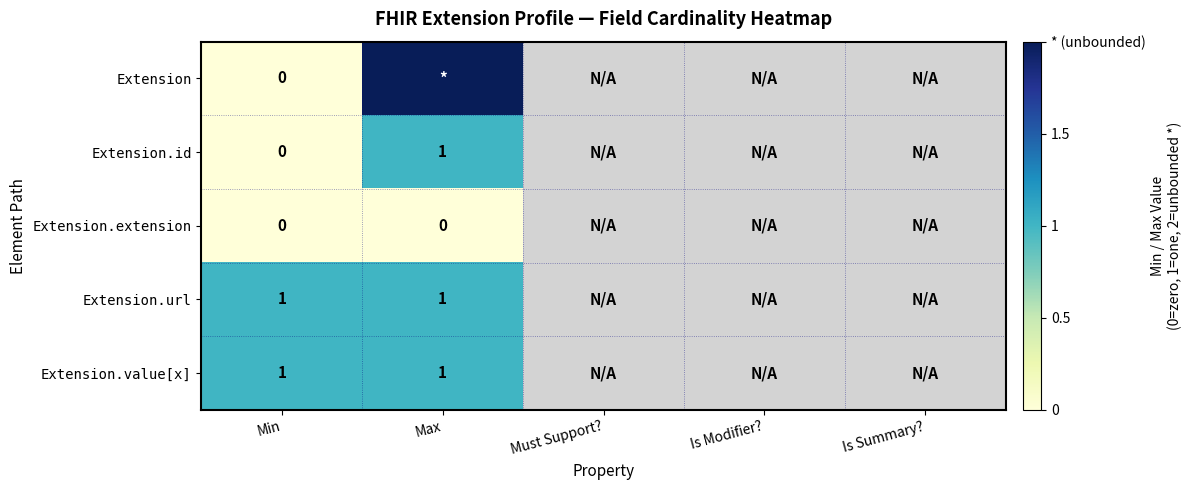

At how many categories does at least one series exceed 0?

2